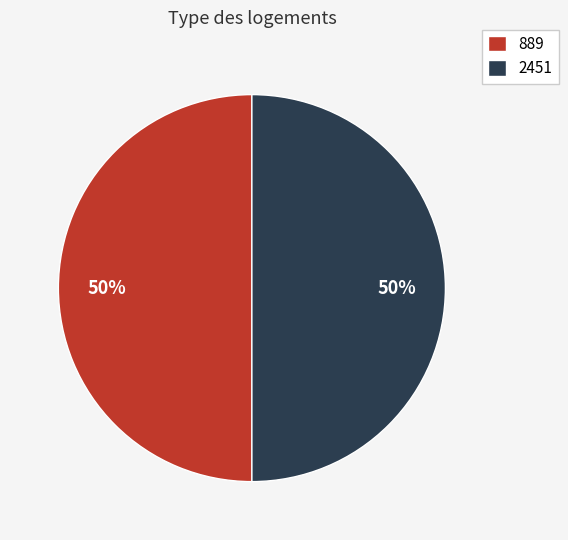

What percentage is the 2451 slice, to the nearest percent?

50%